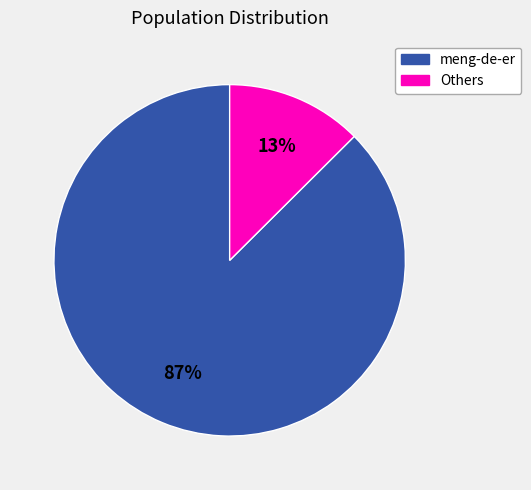

Is there a majority slice in this chart?

Yes